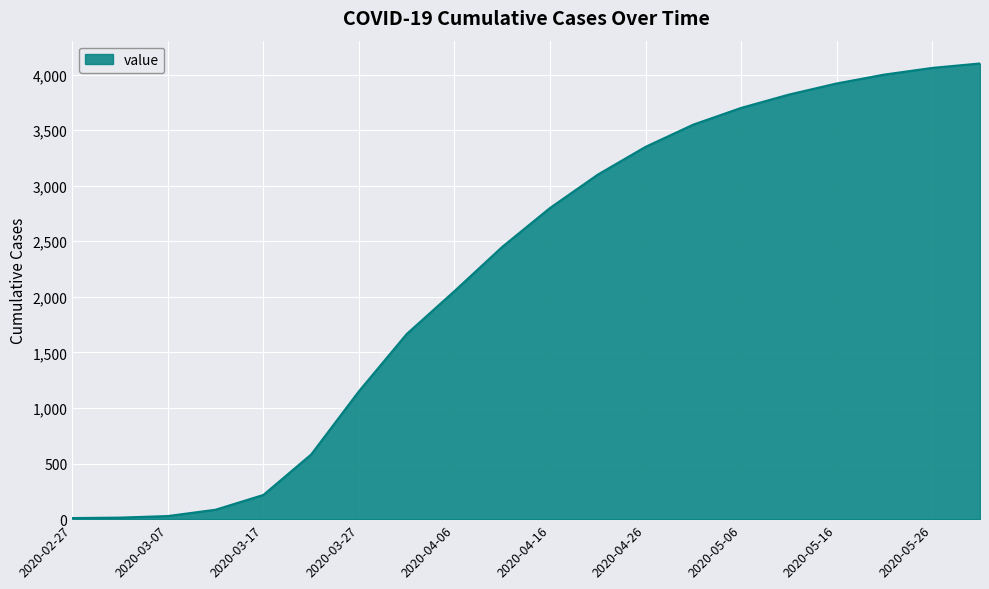

What is the difference between the maximum and minimum values?

4090